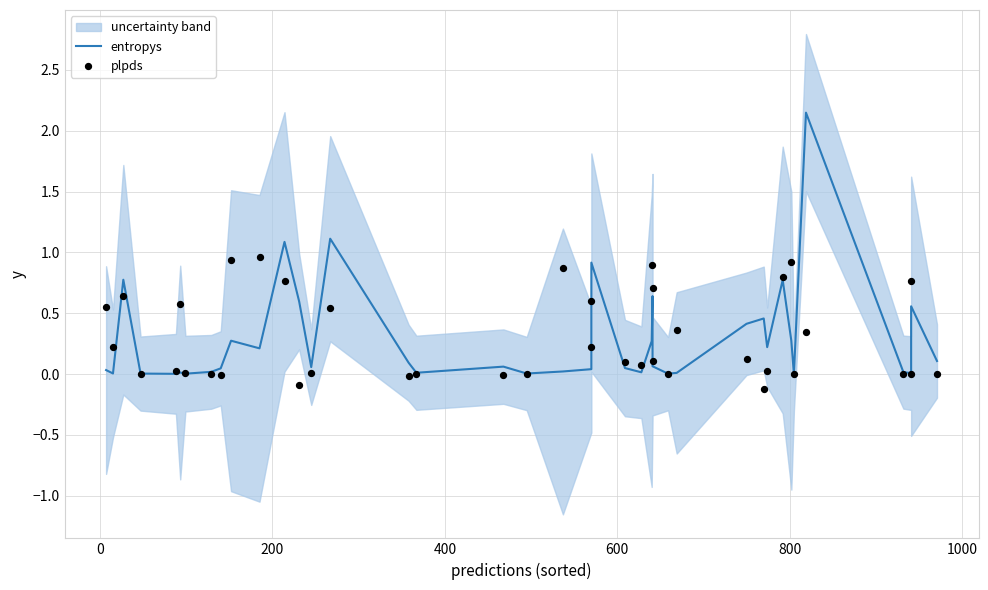

Is the value of plpds at 33 greater than the value of entropys at 34?

Yes